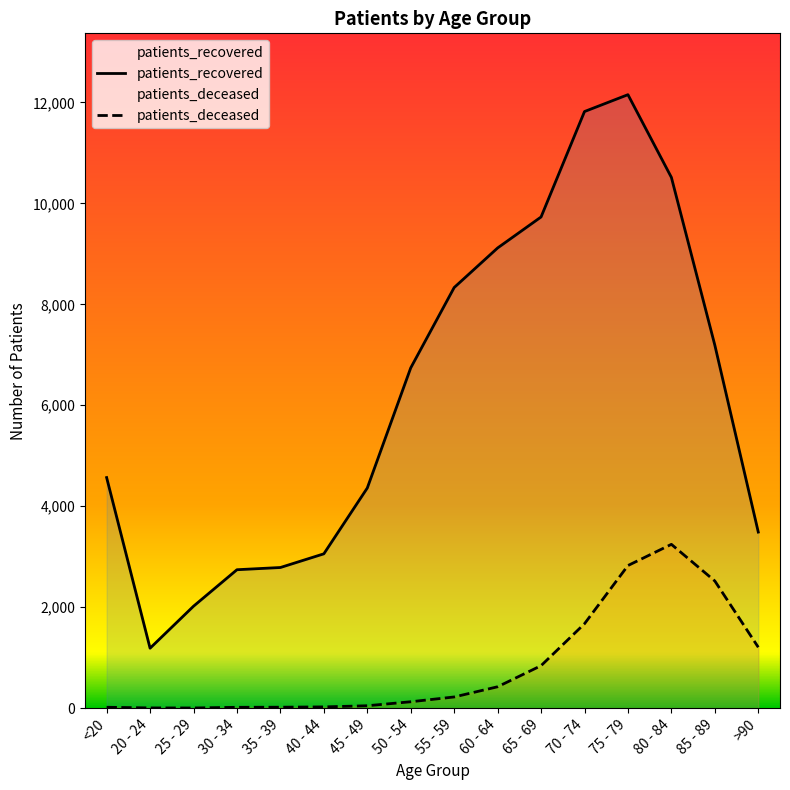

True or false: patients_deceased has a value of 2825 at 75 - 79.

True